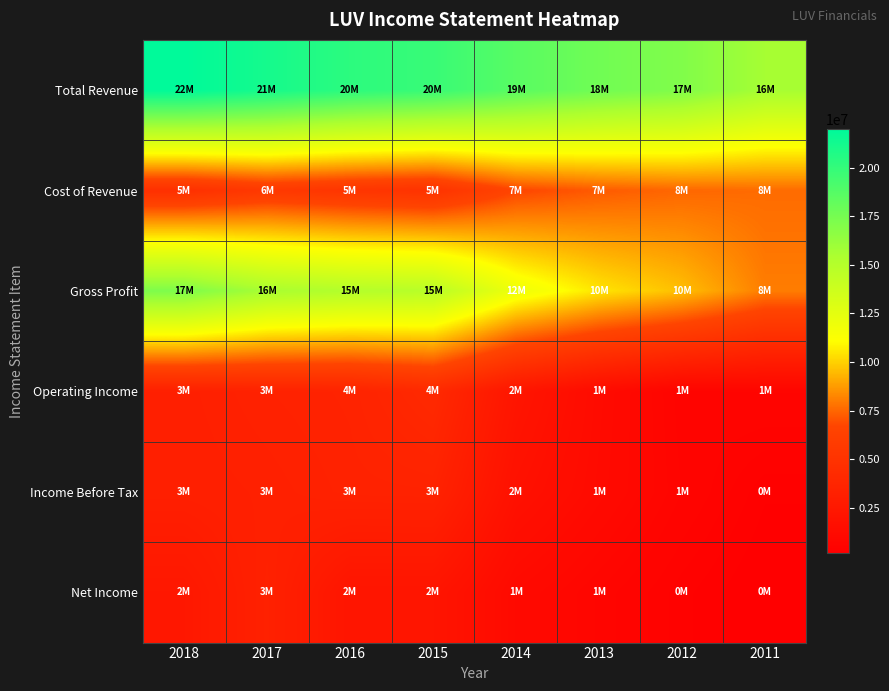

What is the smallest value displayed?

178000